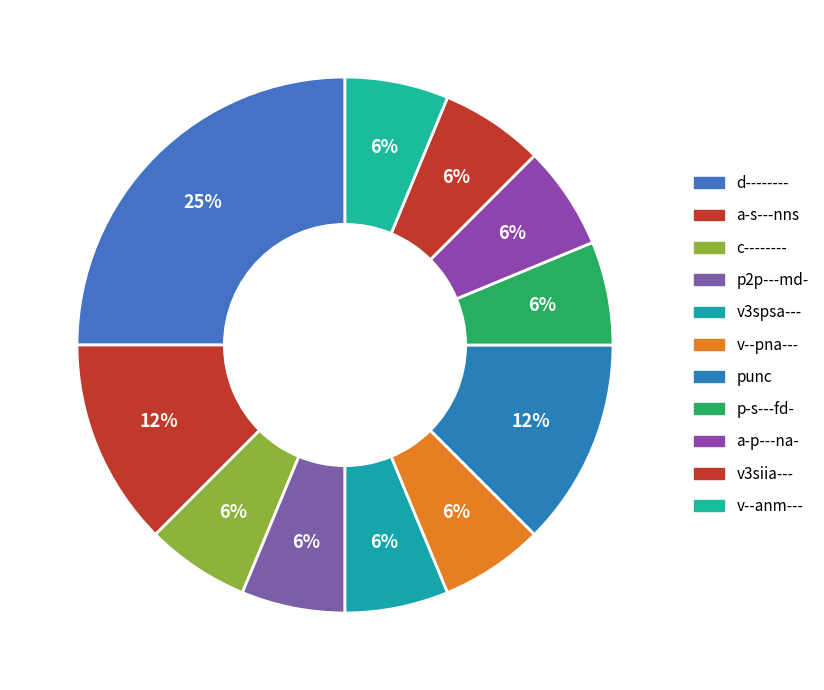

How many slices are in this pie chart?

11